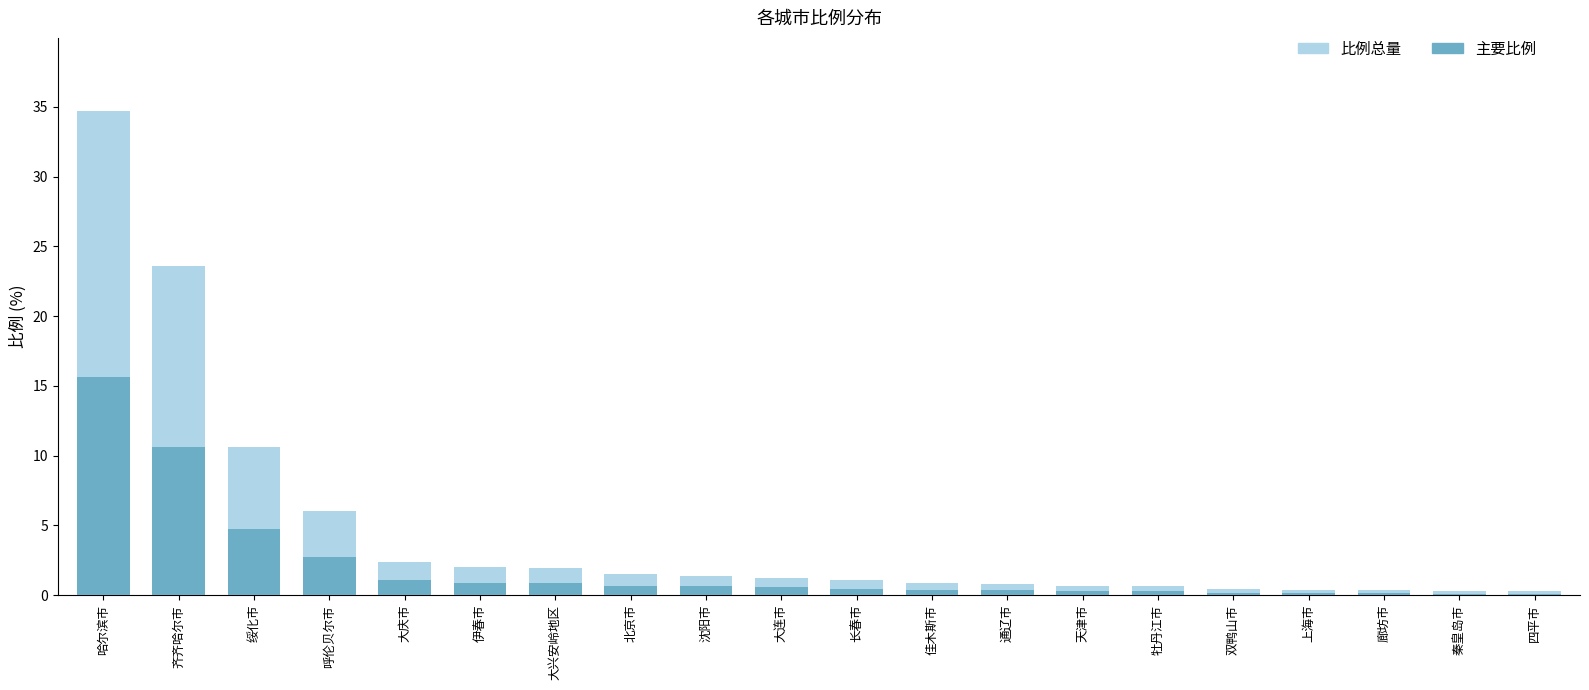

What is the difference between the highest and lowest values at 齐齐哈尔市?

13.0